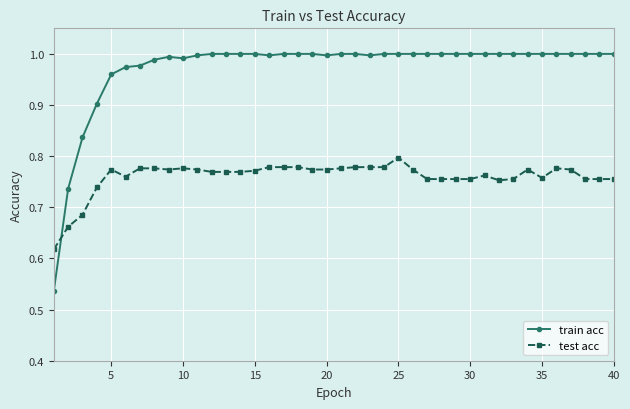

True or false: test acc has more than 2 interior local peaks.

True